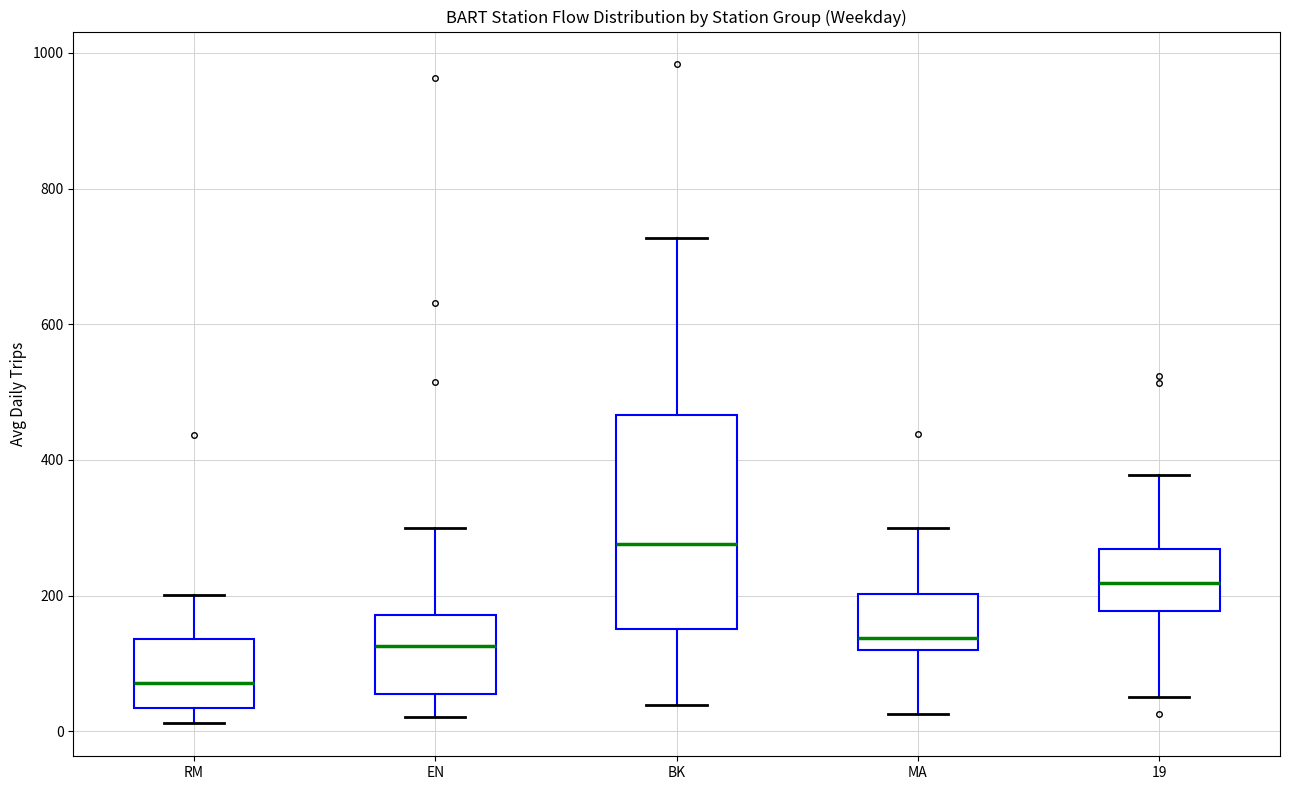

Which box's median line is the lowest?

RM